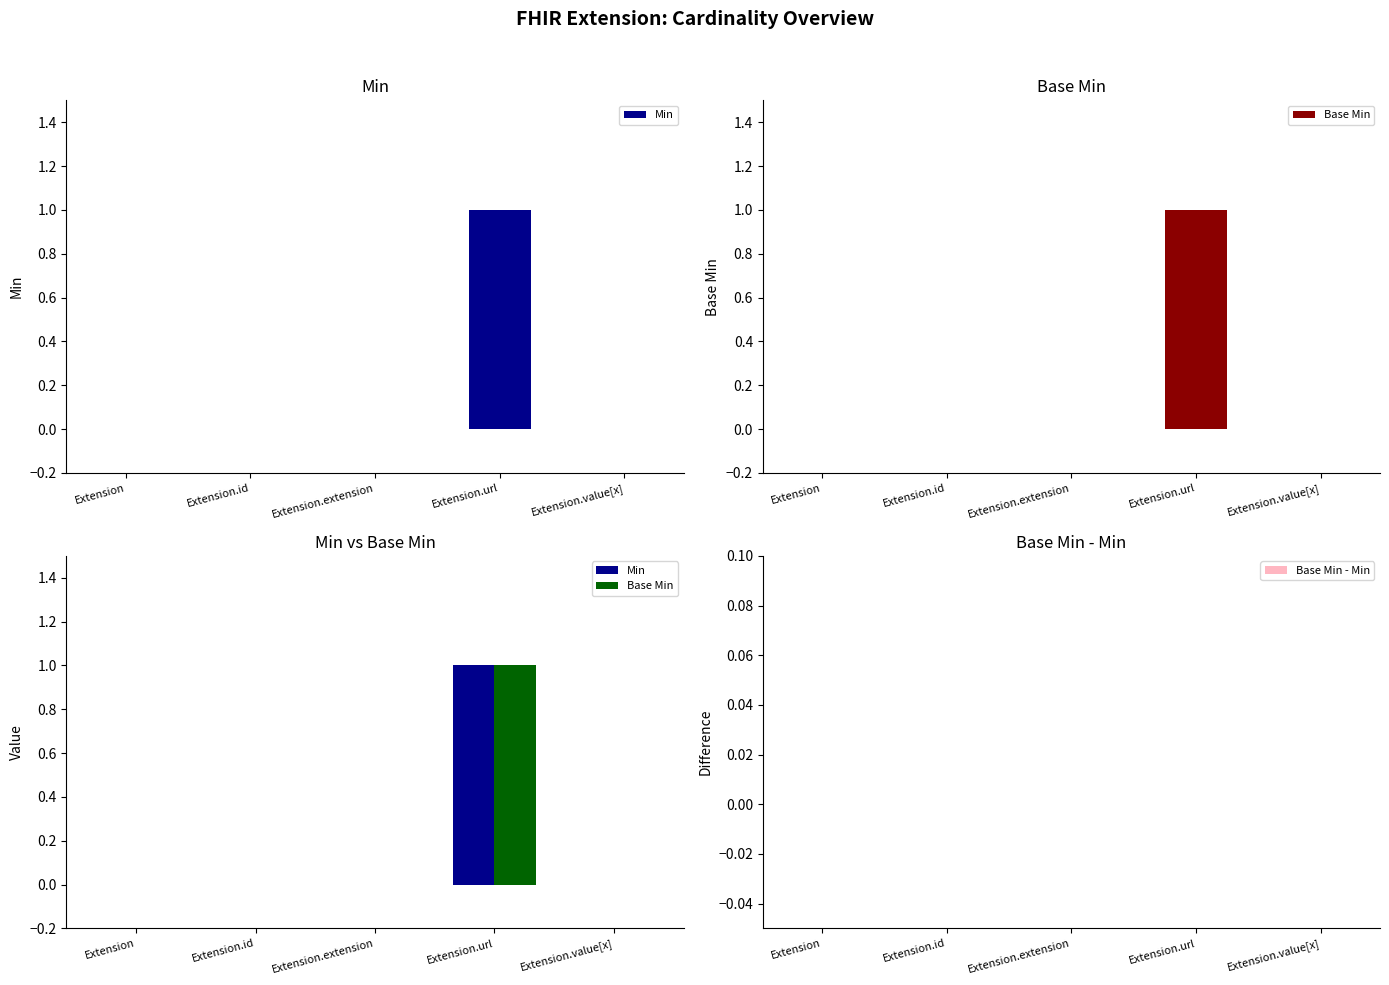

What position from the right is Extension?

5